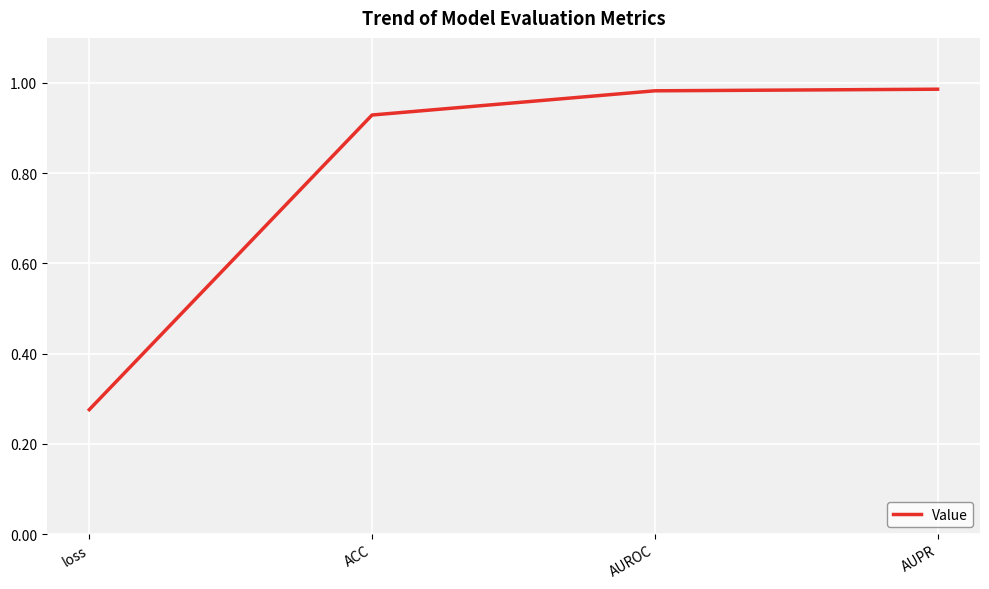

The value at AUPR is 1.4. True or false?

False